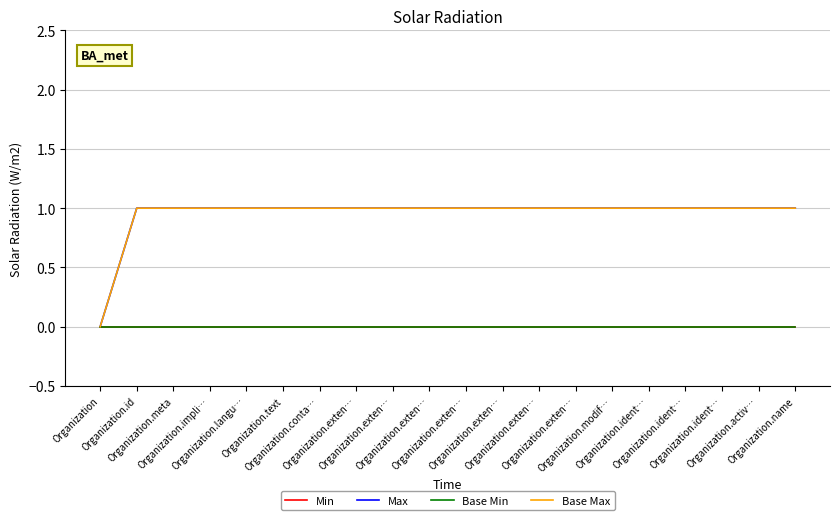

Reading right to left, transcribe all the data shown in this chart.

Min: Organization.name=0	Organization.activ…=0	Organization.ident…=0	Organization.ident…=0	Organization.ident…=0	Organization.modif…=0	Organization.exten…=0	Organization.exten…=0	Organization.exten…=0	Organization.exten…=0	Organization.exten…=0	Organization.exten…=0	Organization.exten…=0	Organization.conta…=0	Organization.text=0	Organization.langu…=0	Organization.impli…=0	Organization.meta=0	Organization.id=0	Organization=0
Max: Organization.name=1	Organization.activ…=1	Organization.ident…=1	Organization.ident…=1	Organization.ident…=1	Organization.modif…=1	Organization.exten…=1	Organization.exten…=1	Organization.exten…=1	Organization.exten…=1	Organization.exten…=1	Organization.exten…=1	Organization.exten…=1	Organization.conta…=1	Organization.text=1	Organization.langu…=1	Organization.impli…=1	Organization.meta=1	Organization.id=1	Organization=0
Base Min: Organization.name=0	Organization.activ…=0	Organization.ident…=0	Organization.ident…=0	Organization.ident…=0	Organization.modif…=0	Organization.exten…=0	Organization.exten…=0	Organization.exten…=0	Organization.exten…=0	Organization.exten…=0	Organization.exten…=0	Organization.exten…=0	Organization.conta…=0	Organization.text=0	Organization.langu…=0	Organization.impli…=0	Organization.meta=0	Organization.id=0	Organization=0
Base Max: Organization.name=1	Organization.activ…=1	Organization.ident…=1	Organization.ident…=1	Organization.ident…=1	Organization.modif…=1	Organization.exten…=1	Organization.exten…=1	Organization.exten…=1	Organization.exten…=1	Organization.exten…=1	Organization.exten…=1	Organization.exten…=1	Organization.conta…=1	Organization.text=1	Organization.langu…=1	Organization.impli…=1	Organization.meta=1	Organization.id=1	Organization=0